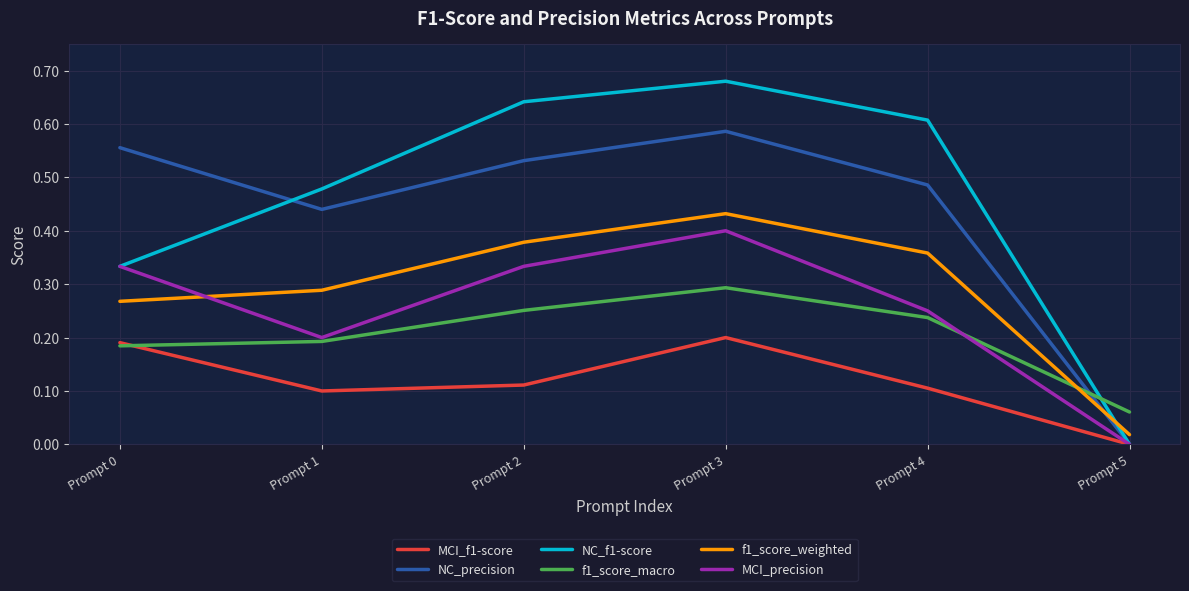

True or false: MCI_f1-score has more than 1 interior local peaks.

False